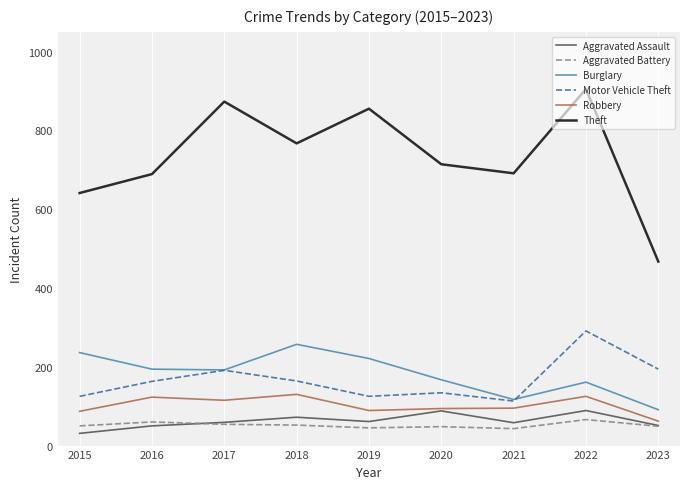

True or false: Aggravated Battery and Motor Vehicle Theft intersect in this chart.

False